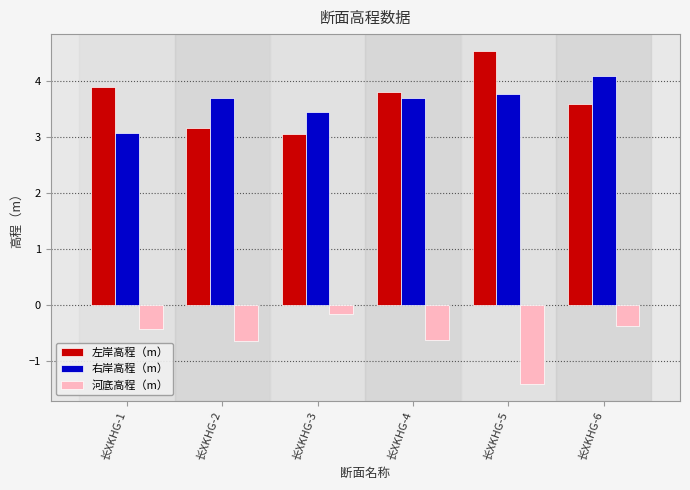

Between 长XKHG-1 and 长XKHG-5, which series saw the biggest shift?

河底高程（m）